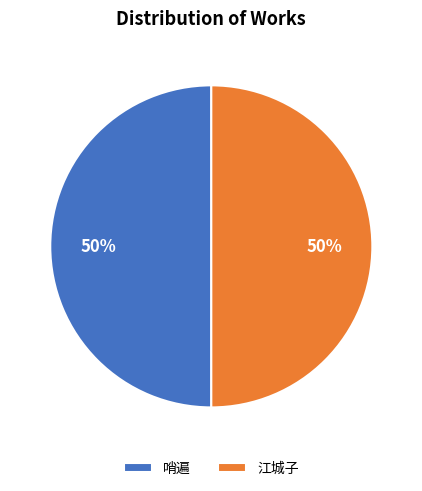

To the nearest percent, what portion does 江城子 represent?

50%